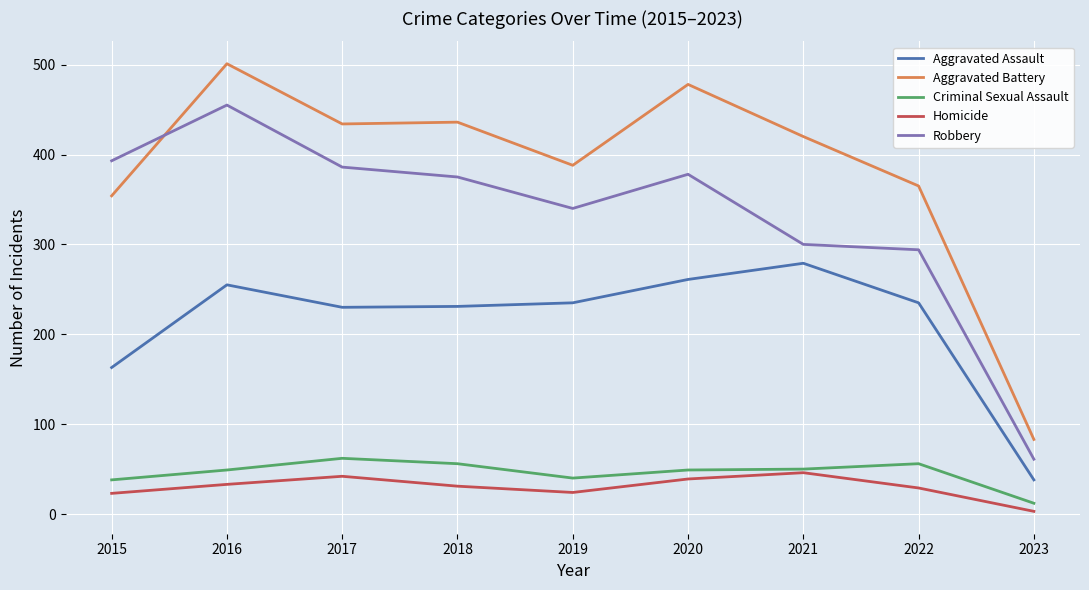

At which label is Aggravated Assault closest to 158?

2015